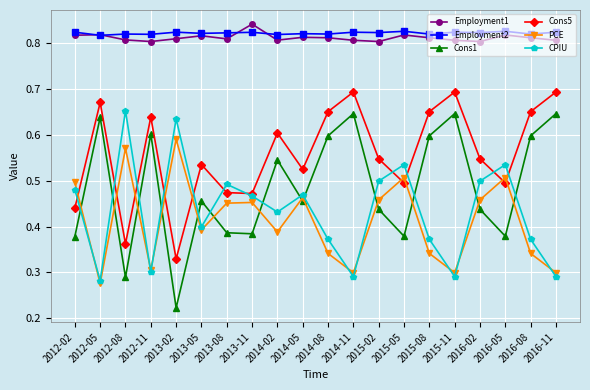

In Cons1, how many points are lower than both neighbors (excluding endpoints)?

6